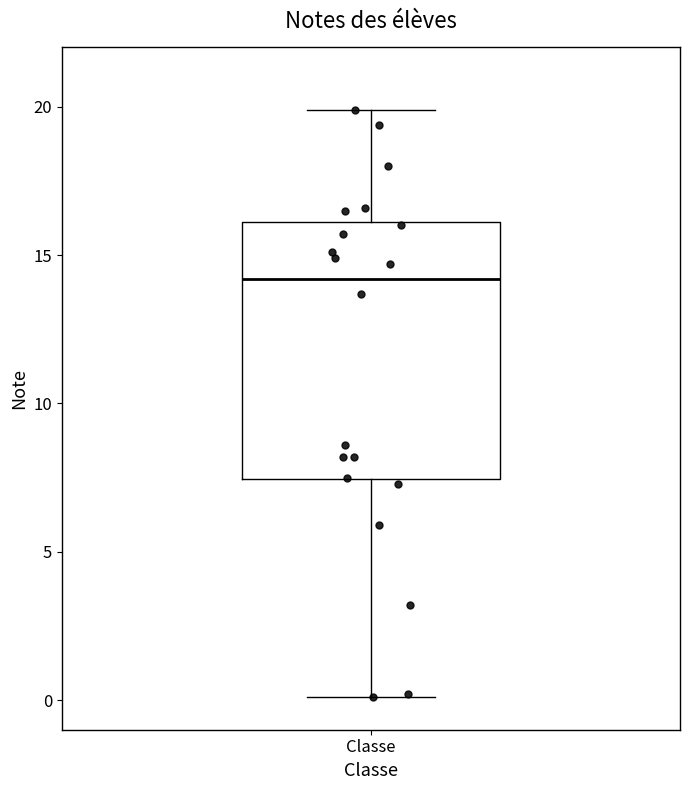

Where does the median line of the box for Classe sit on the y-axis? The values are not printed on the chart, so give them approximately, as read against the axis.

14.0